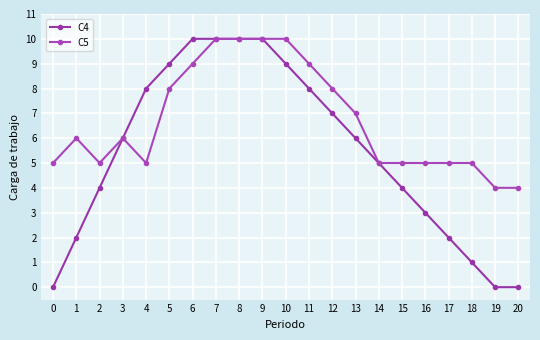

How many data points in C5 are less than 6?

10